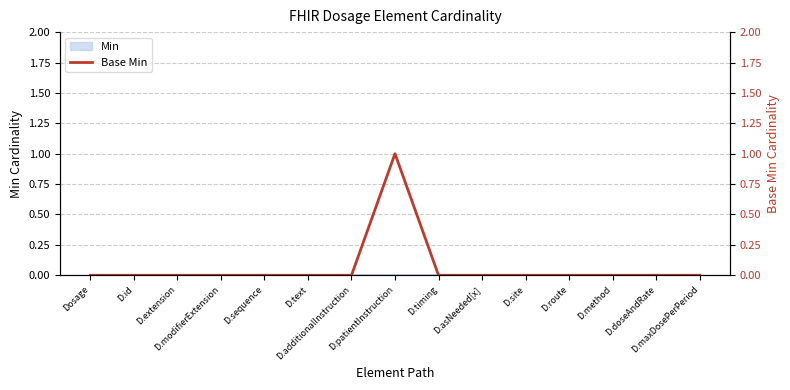

The value at D.doseAndRate is 1. True or false?

False